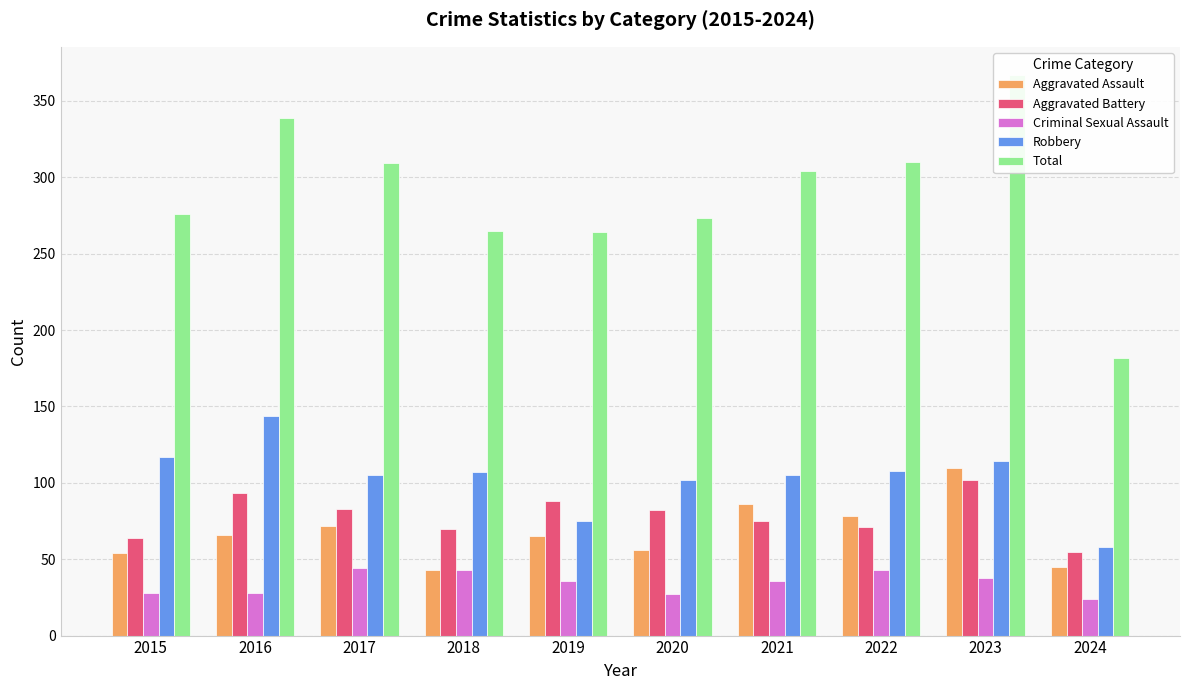

What is the value of the Robbery bar at the 10th from the left?

58